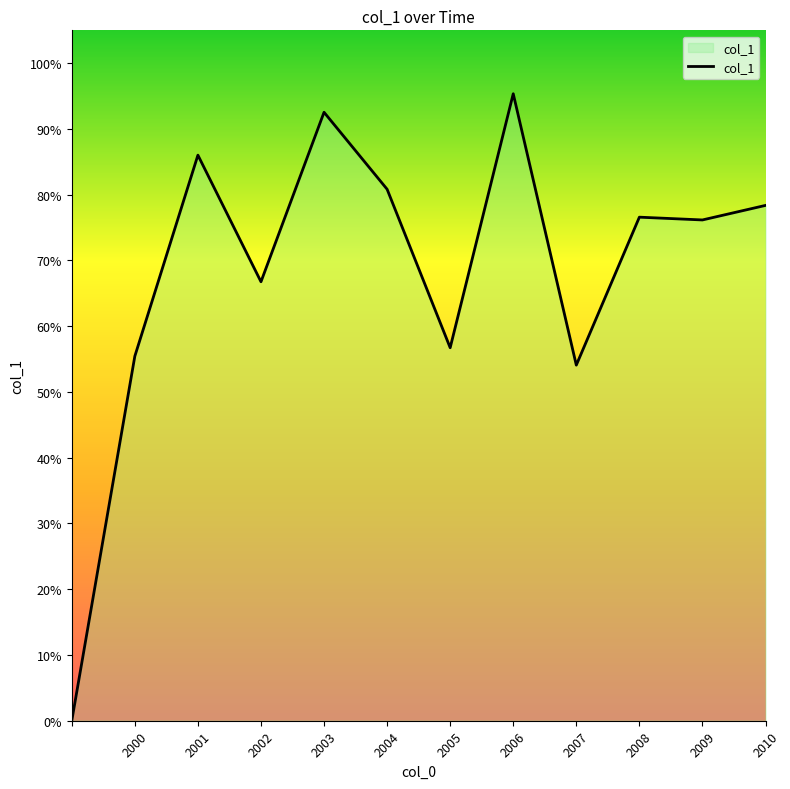

Does the chart display data point markers on the line(s)?

No